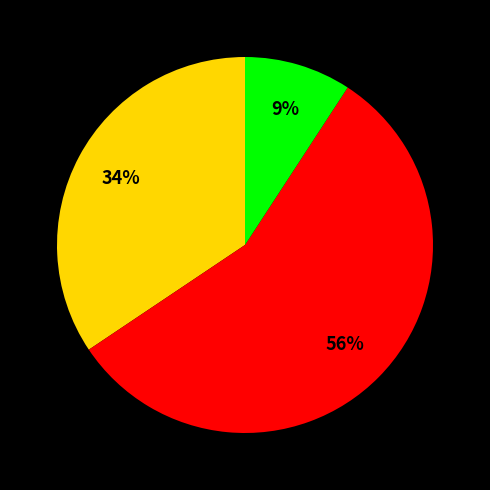

To the nearest percent, what is the difference between the largest and smallest slice percentages?

47%